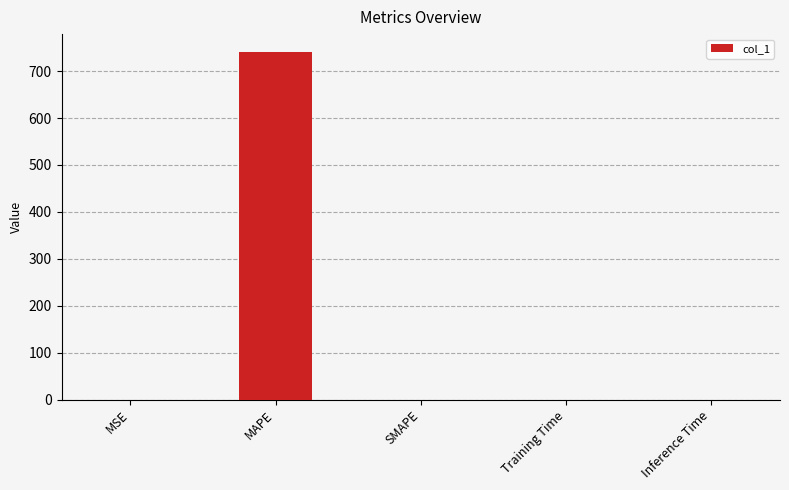

Which category has the highest value across all series?

MAPE